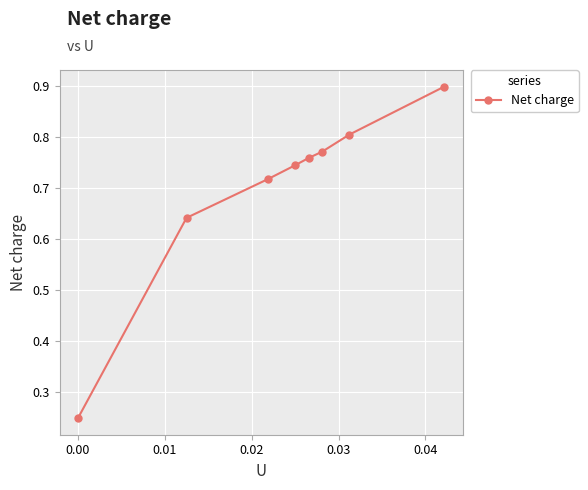

Count the number of categories in the chart.

8